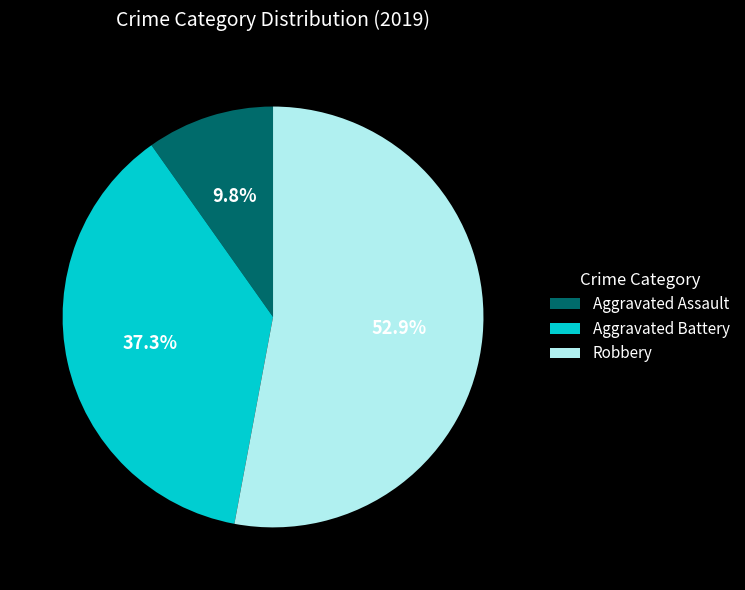

To the nearest percent, what is the difference between the largest and smallest slice percentages?

43%